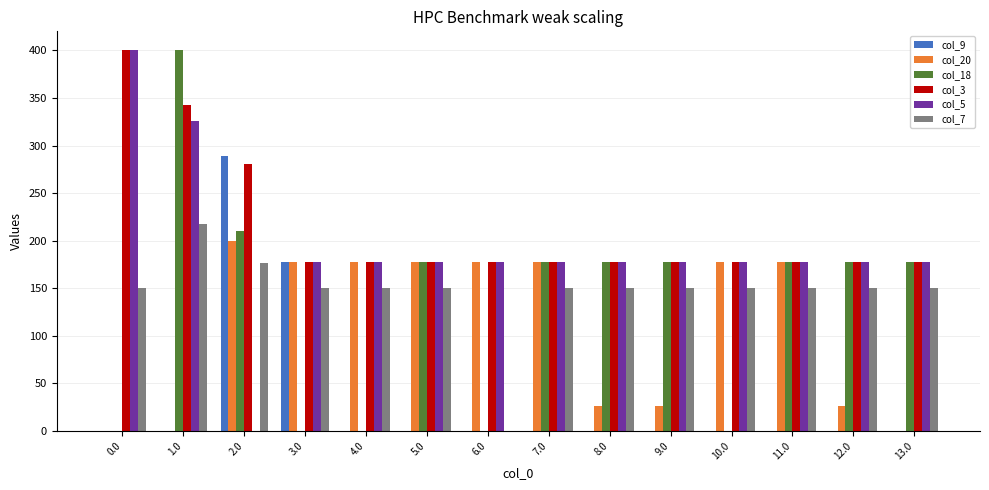

Is it true that col_20 equals 234.9 at 5.0?

False